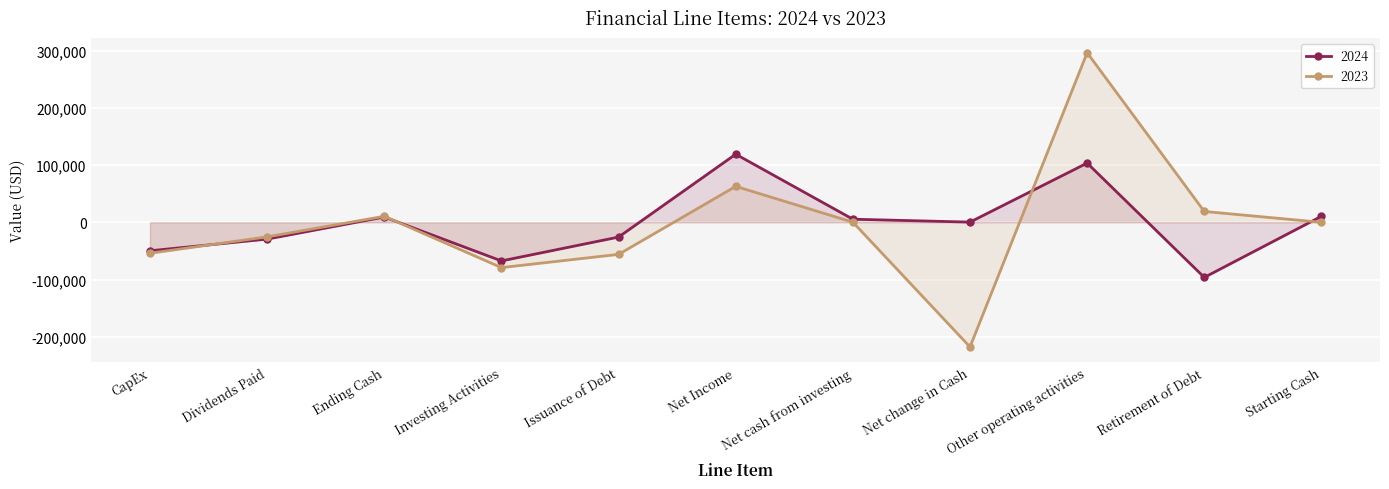

What is the sum of the 2024 values at Issuance of Debt and Net Income?

93302